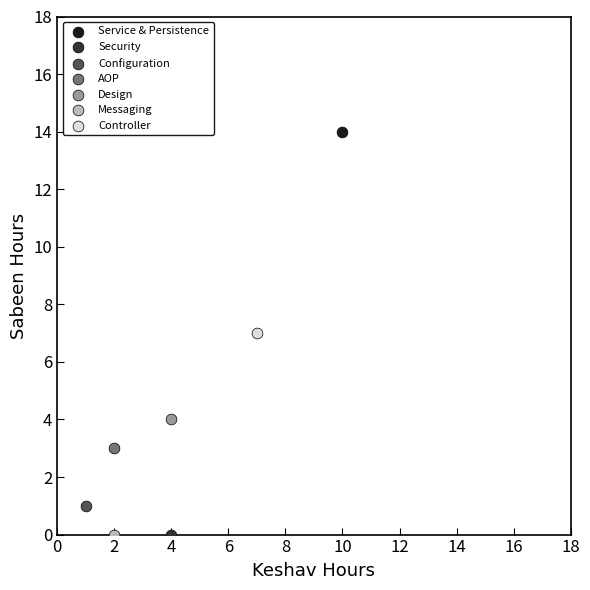

Which series reaches the maximum Y coordinate?

Service & Persistence